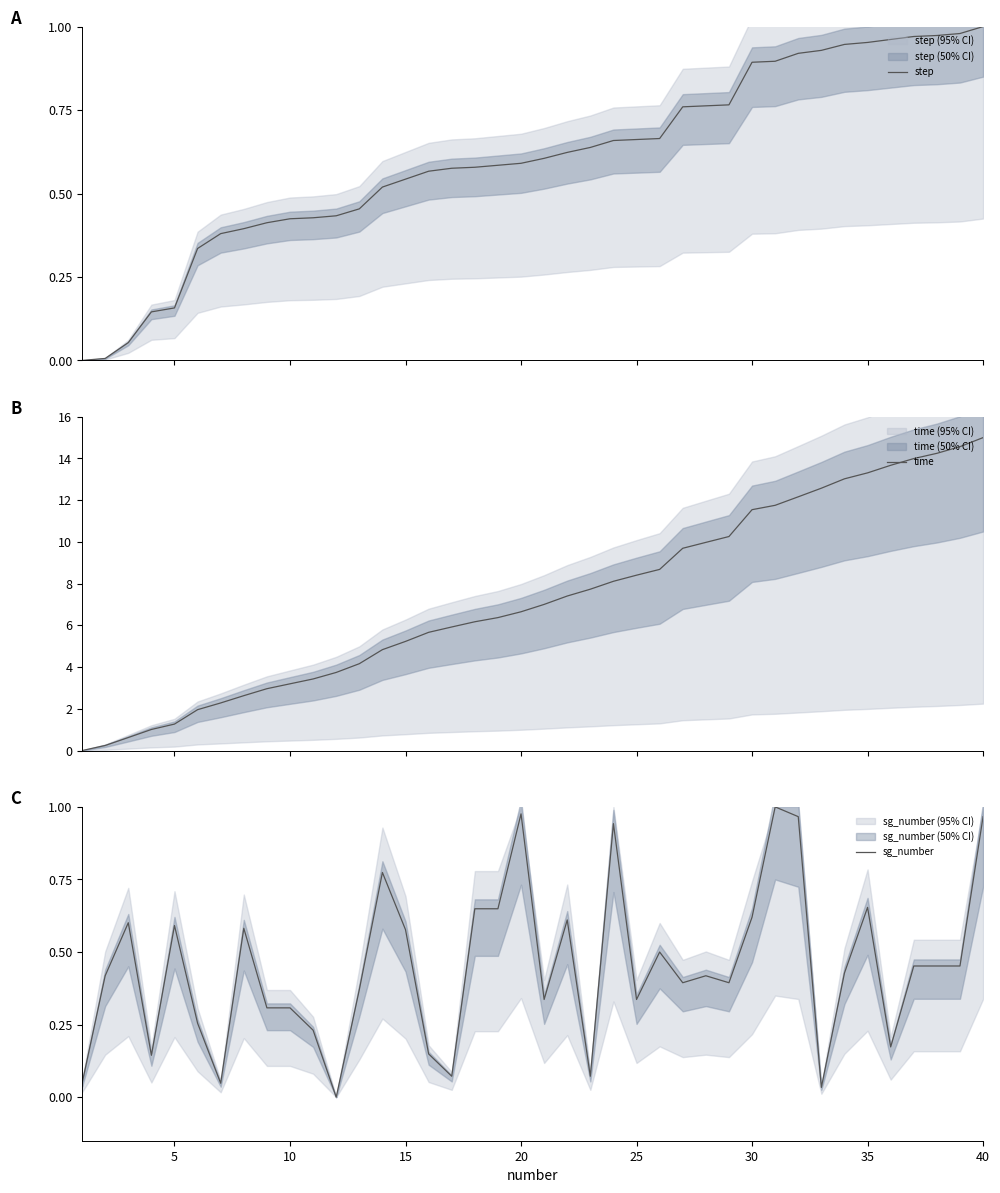

What is the maximum value for time?

15.0